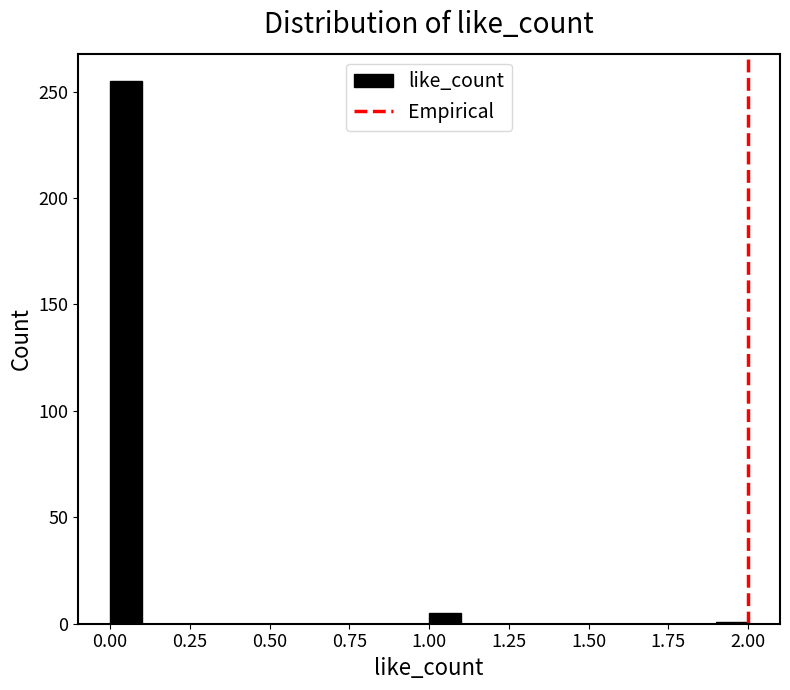

Around what value on the x-axis is the tallest bar? Give the approximate position of its centre, as read against the axis.

0.05